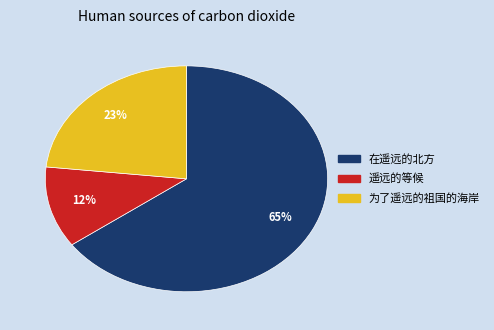

The 在遥远的北方 slice represents 75% of the pie. True or false?

False